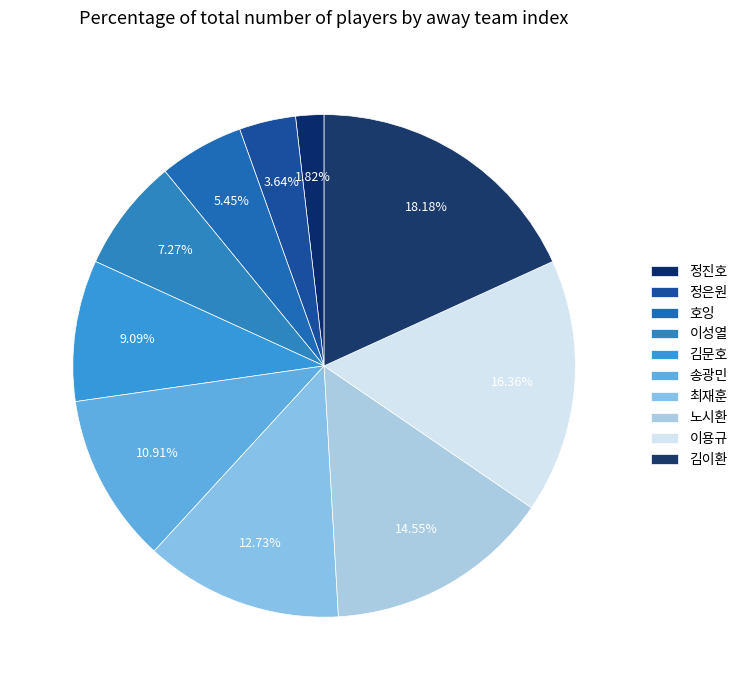

Which slice is the largest?

김이환